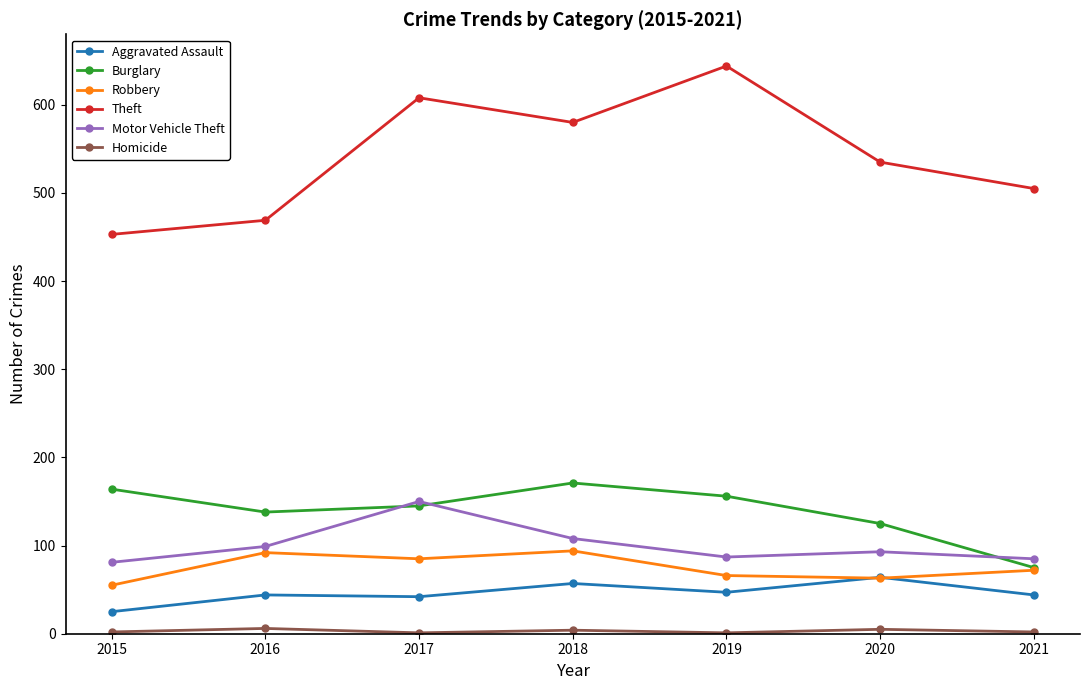

What is the sum of the Motor Vehicle Theft values at 2018 and 2020?

201